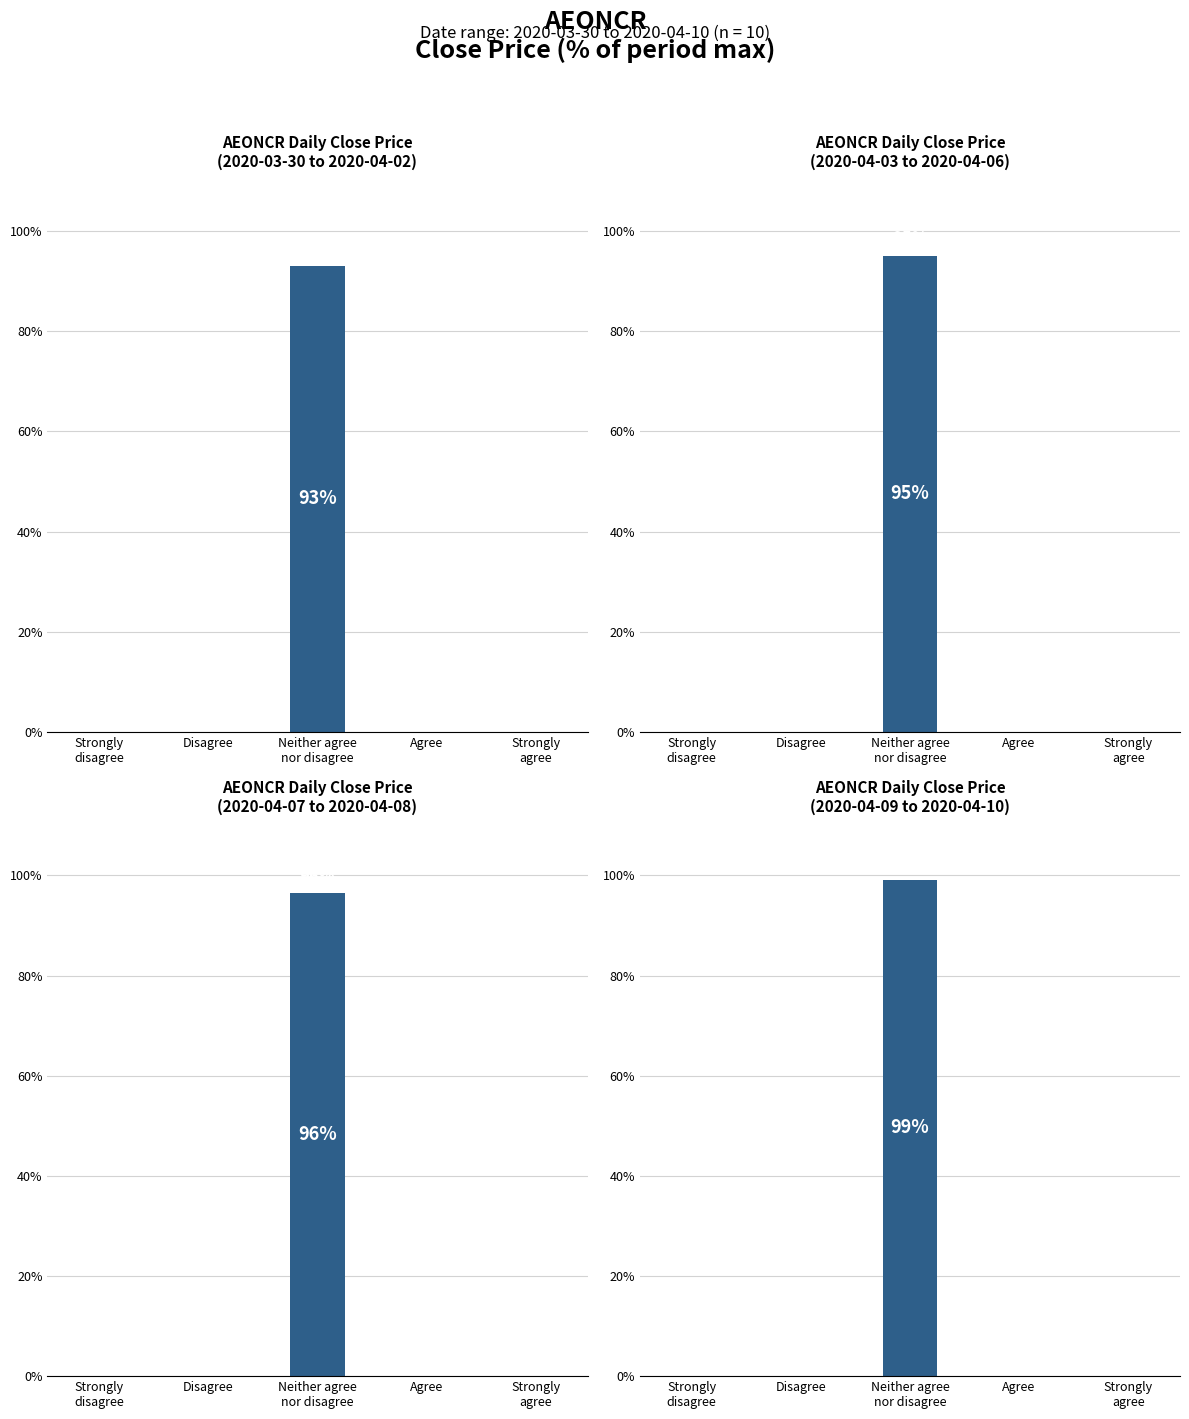

What position from the right is Strongly
agree?

1